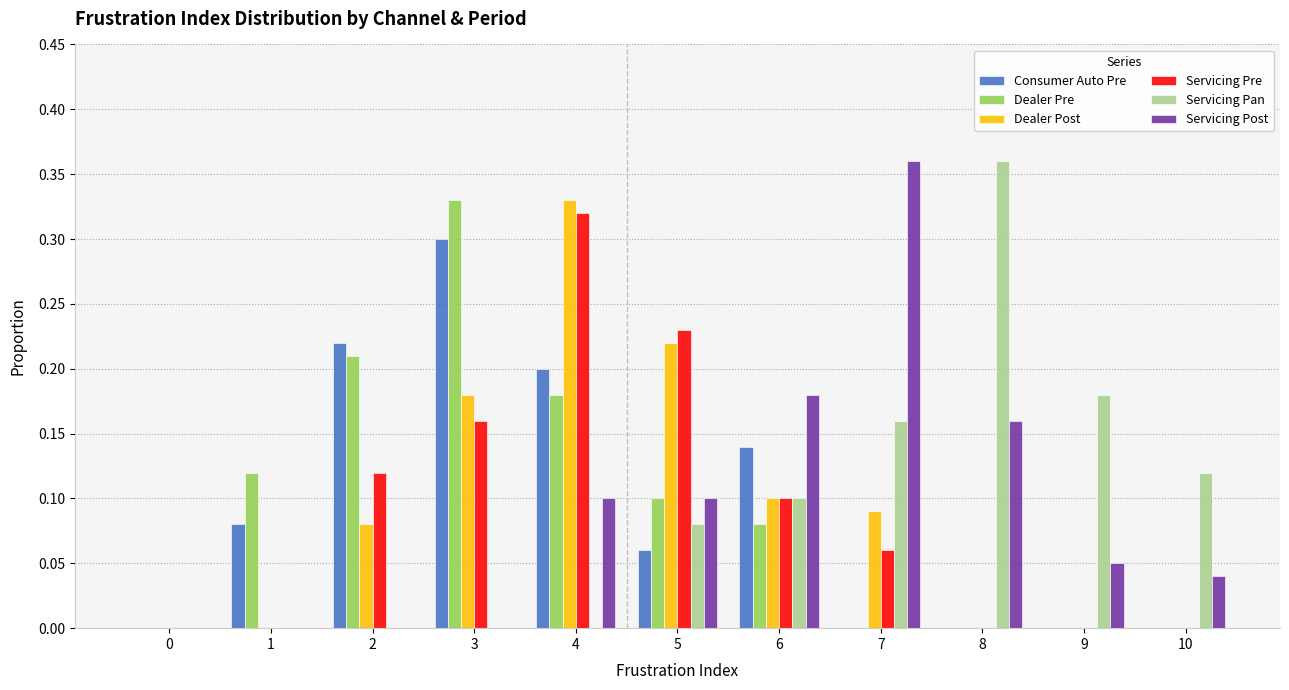

Are the bars horizontal?

No